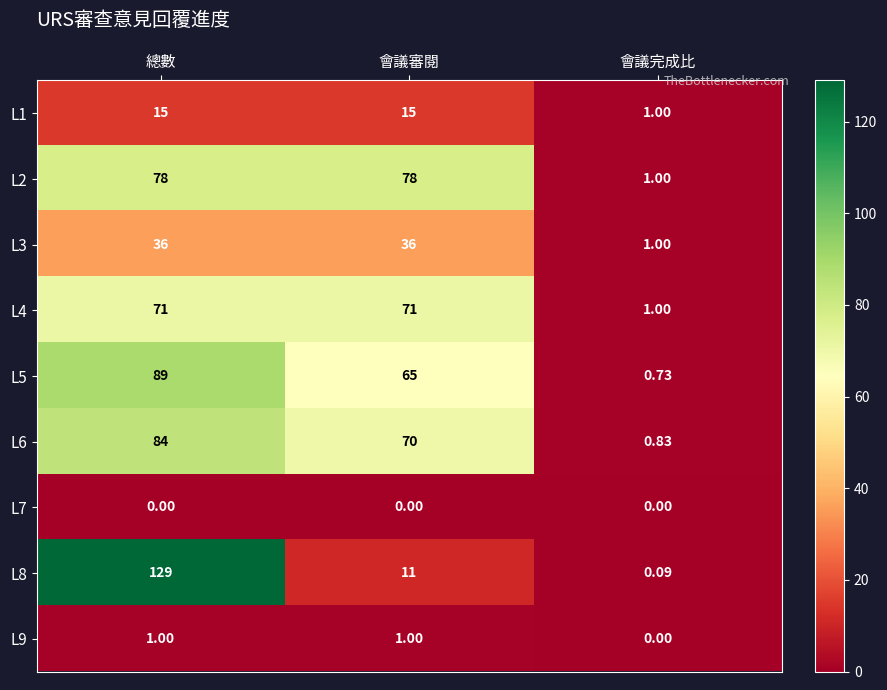

Is the value of L9 at 總數 greater than the value of L6 at 總數?

No